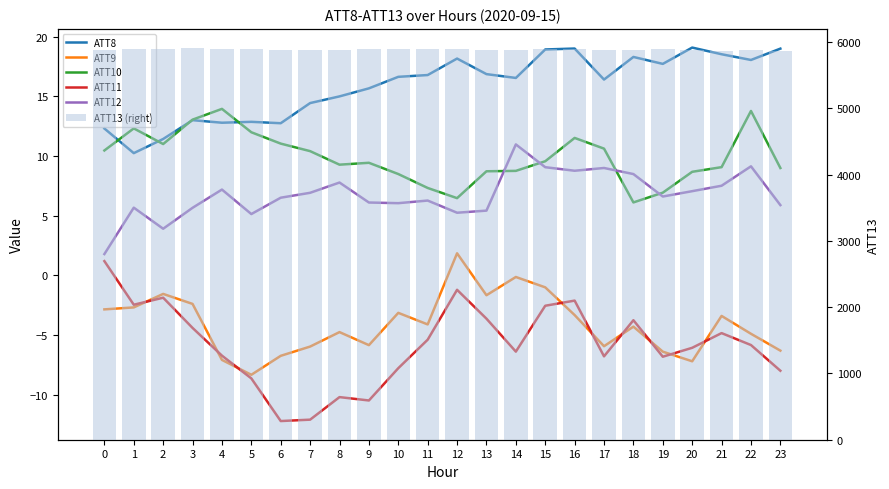

At 22, list the series in order from smallest to largest.

ATT11, ATT9, ATT12, ATT10, ATT8, ATT13 (right)